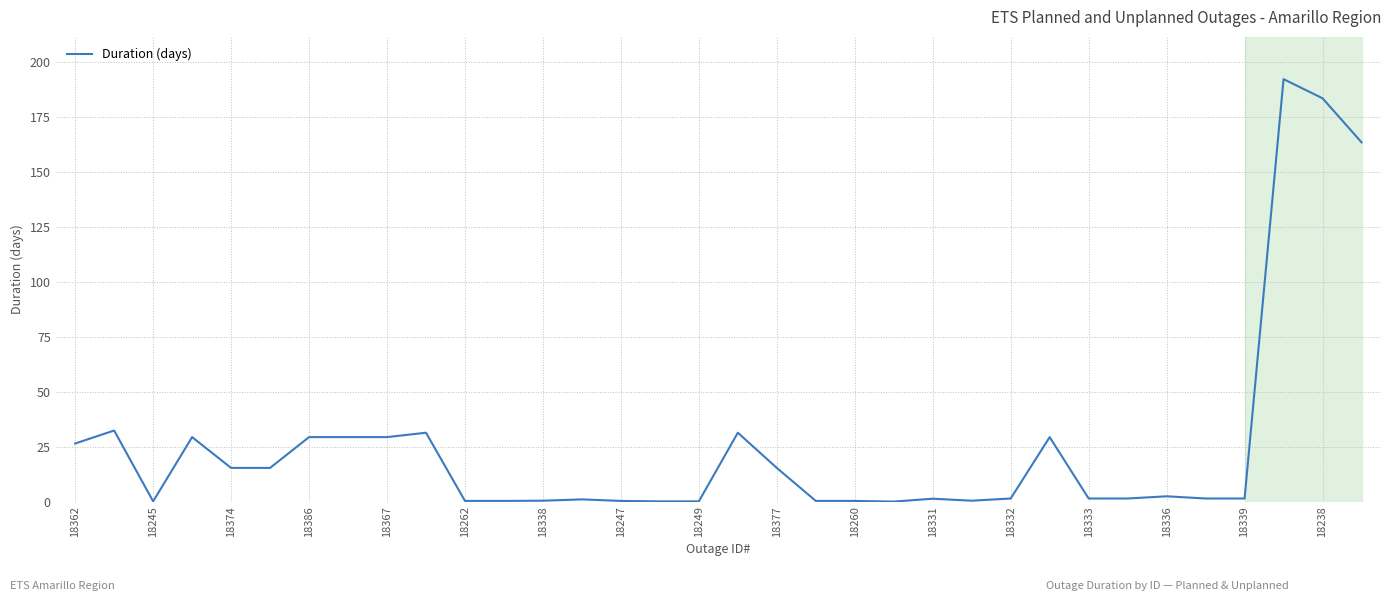

What is the greatest value displayed?

192.0